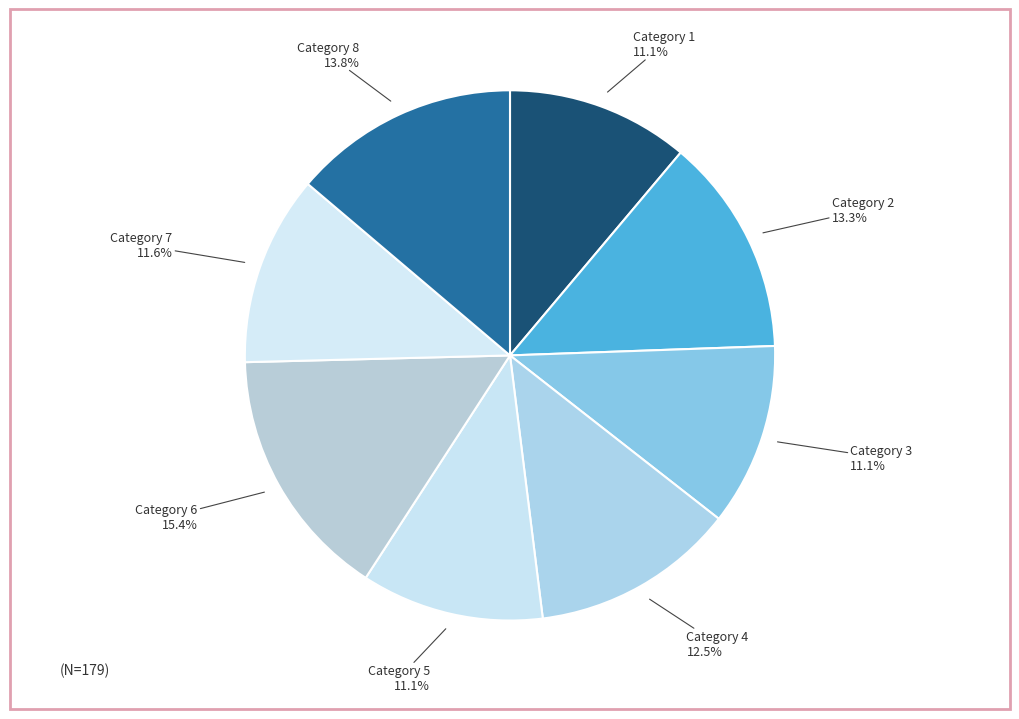

Count the number of slices in the pie.

8